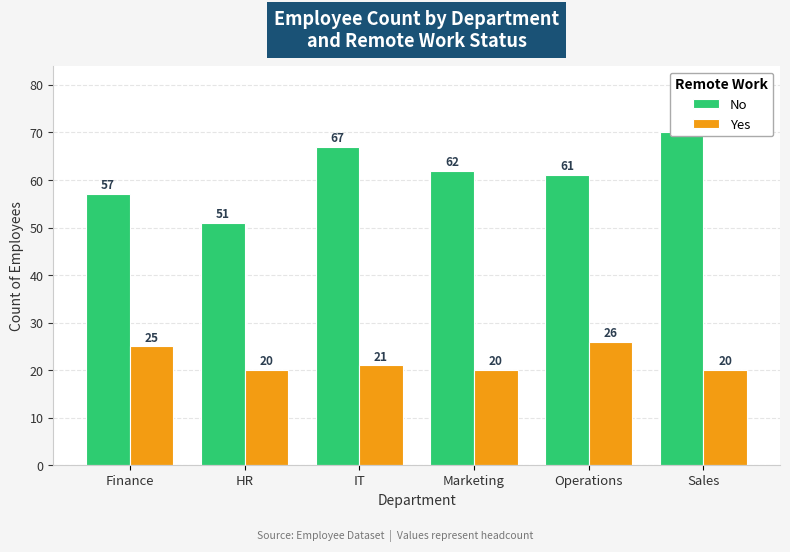

Reading right to left, transcribe all the data shown in this chart.

No: 70	61	62	67	51	57
Yes: 20	26	20	21	20	25